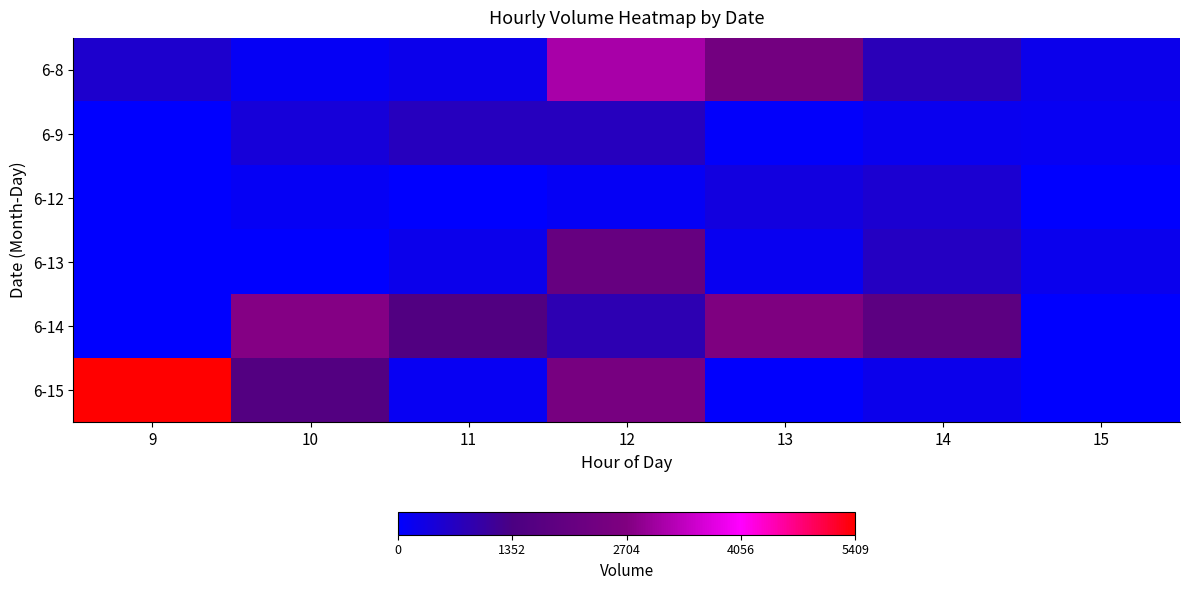

Between 14 and 10, which is larger?

14